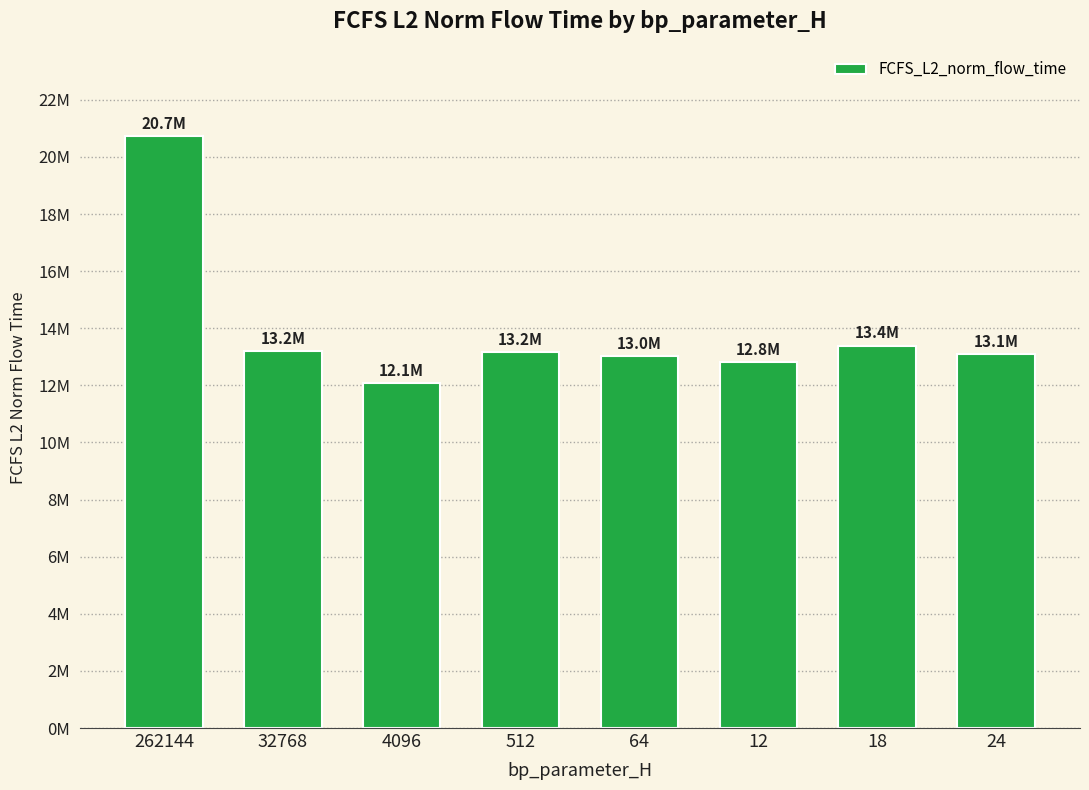

Does the chart contain any negative values?

No